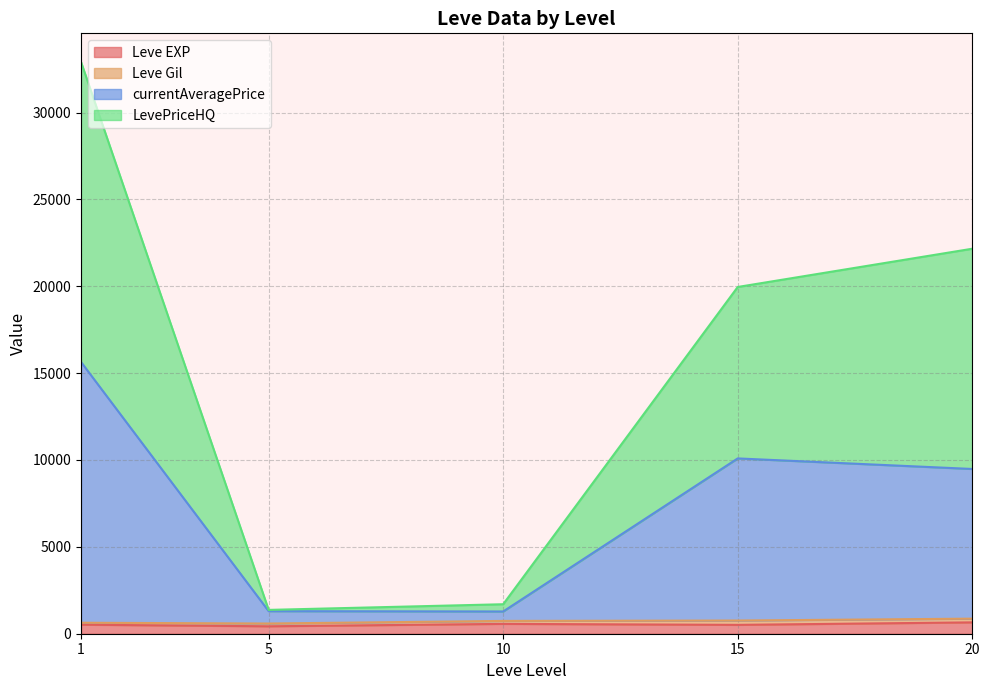

Does the chart have visible grid lines?

Yes